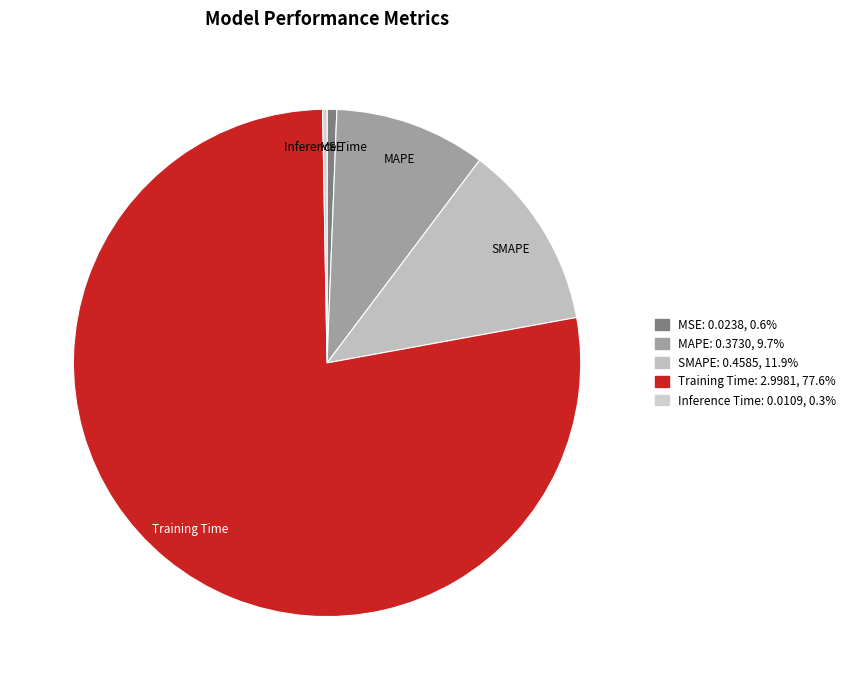

Between MSE and SMAPE, which is larger?

SMAPE